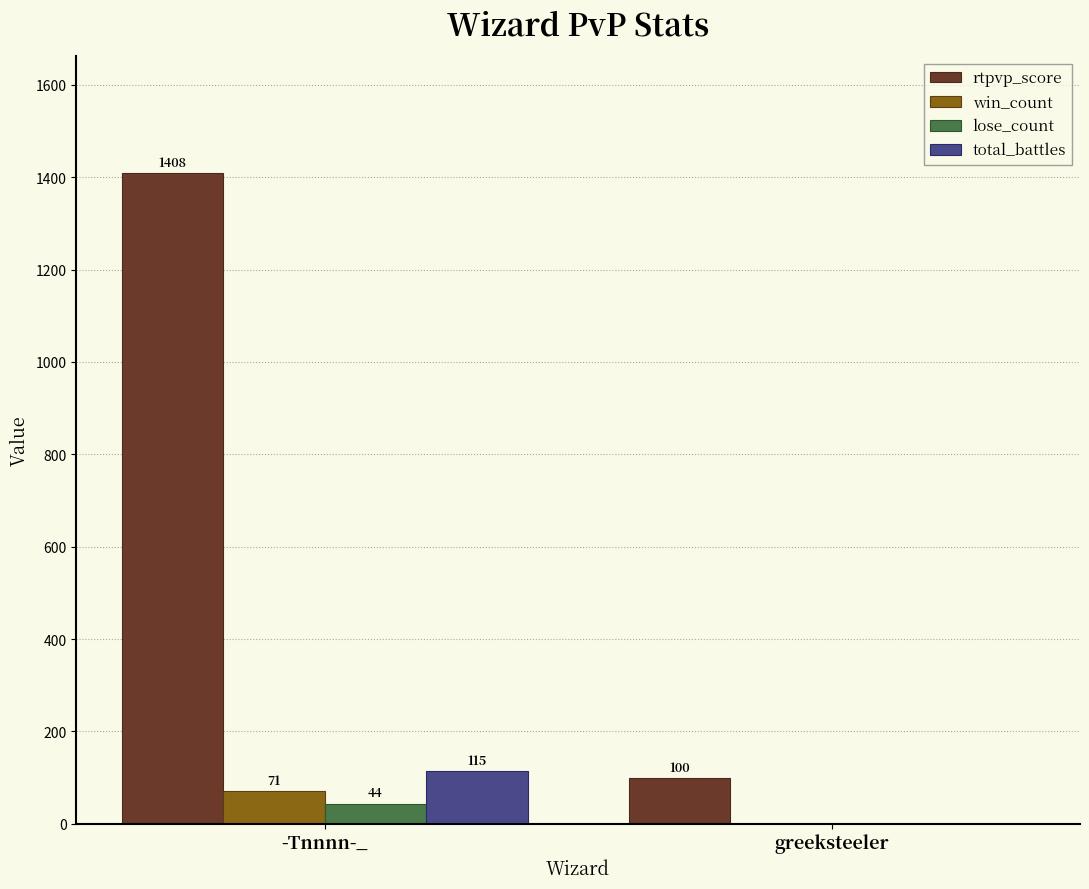

How many series are shown in this chart?

4